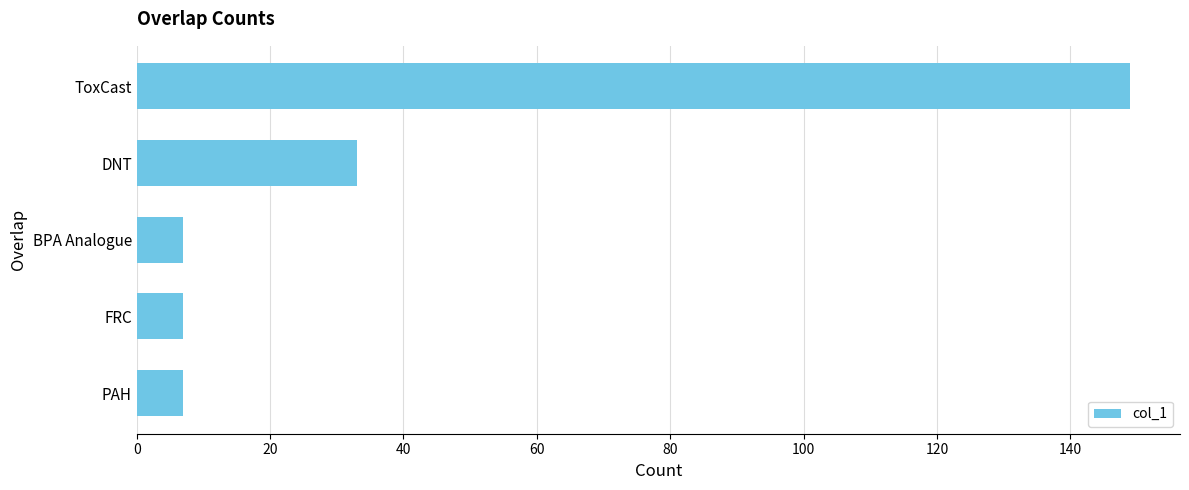

What is the sum of all values?

203